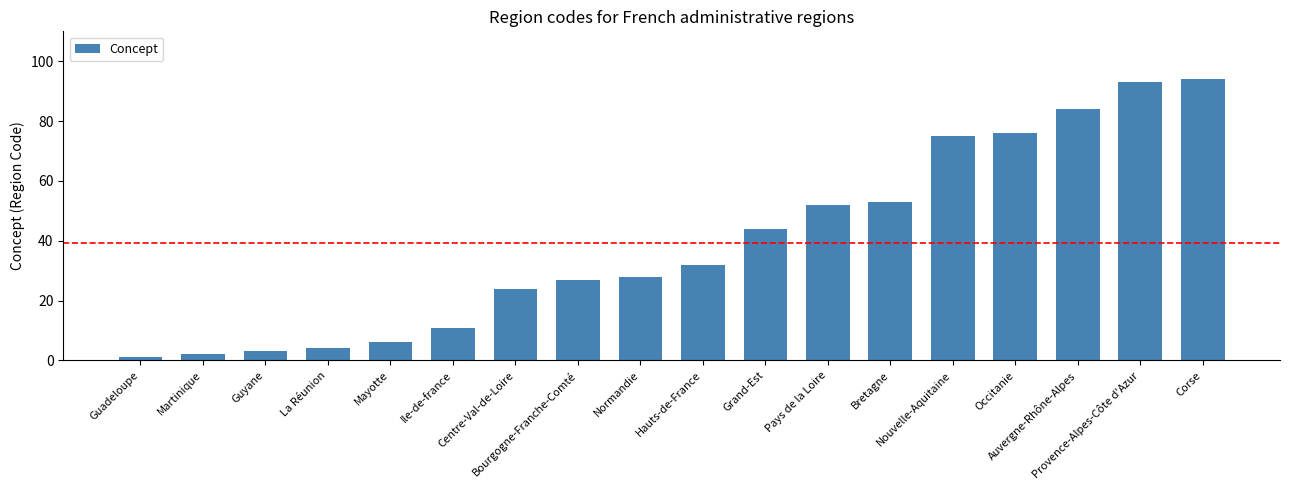

Count the number of data series in this chart.

1